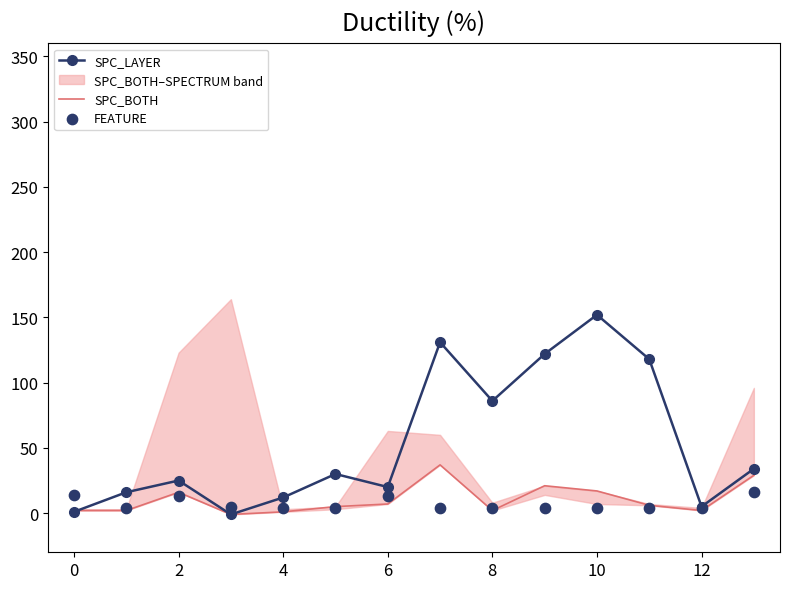

What is the total value across all series at 13?

79